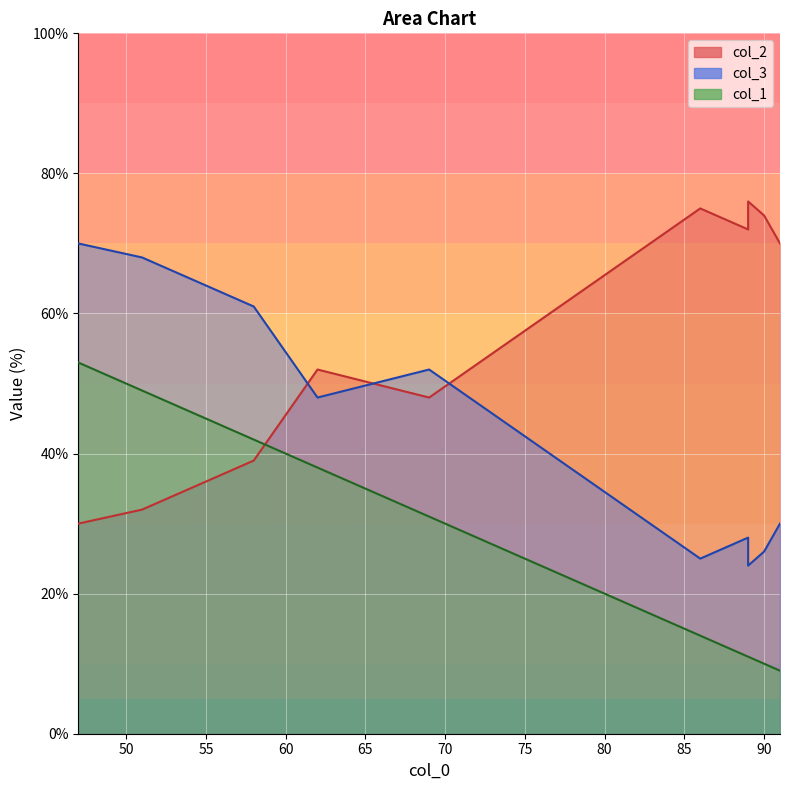

What is the smallest value displayed?

9